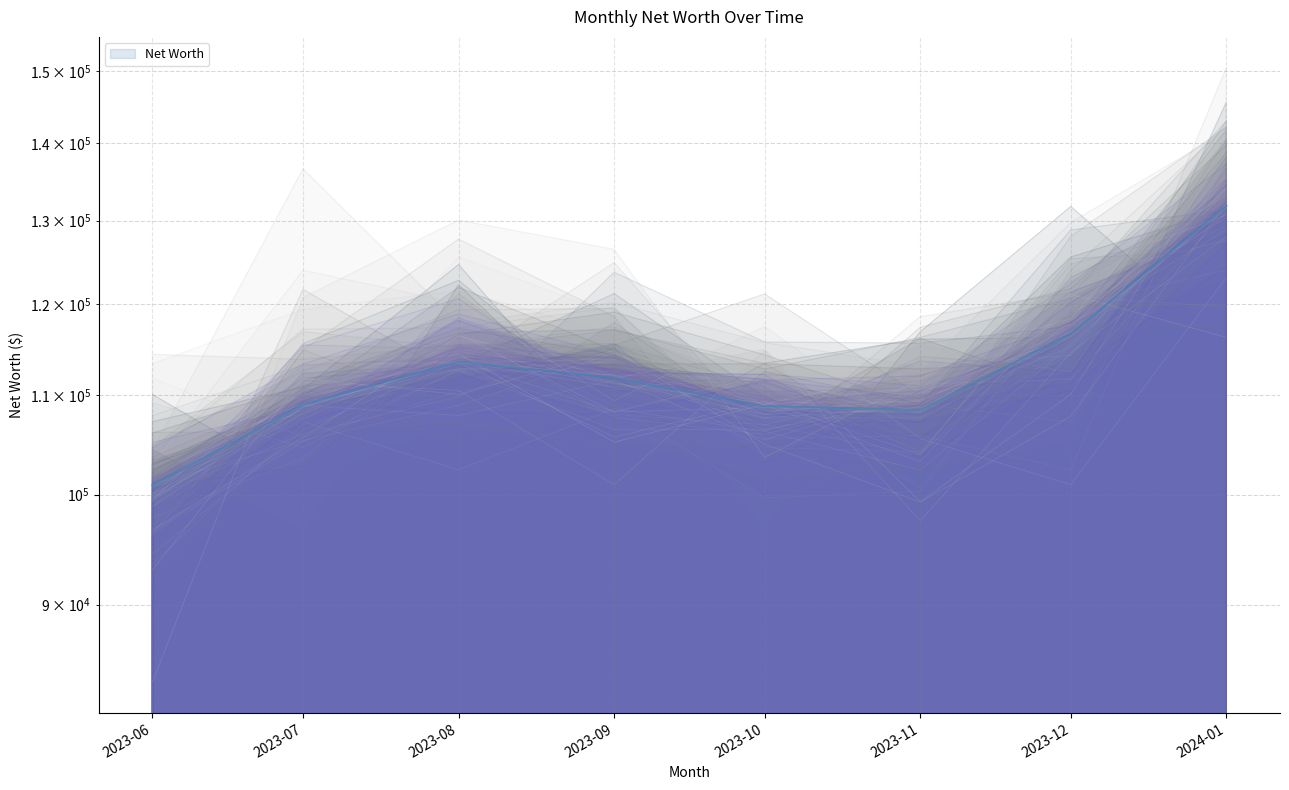

What position from the right is 2023-08?

6